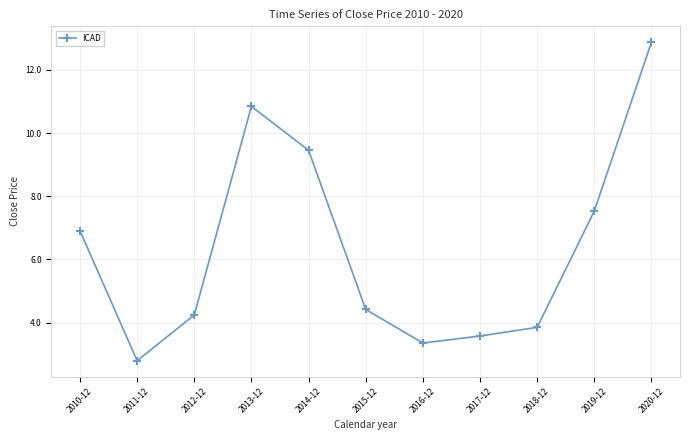

The value at 2014-12 is 14.9. True or false?

False